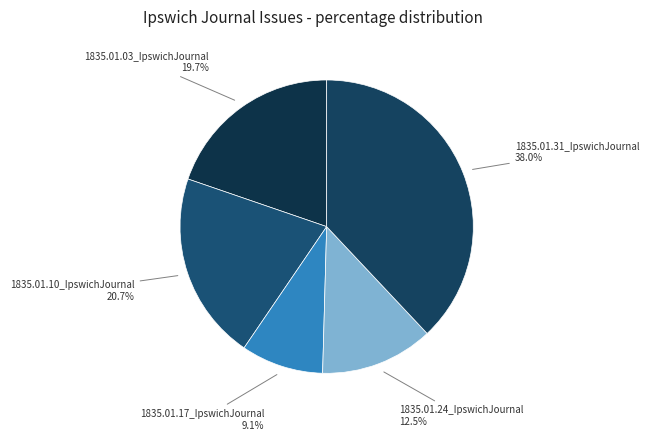

How many segments does this pie chart have?

5